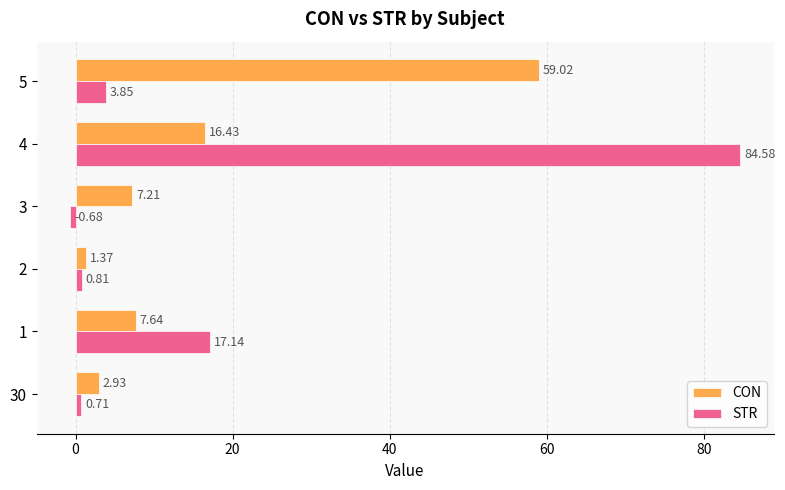

What is the total value across all series at 4?

101.0